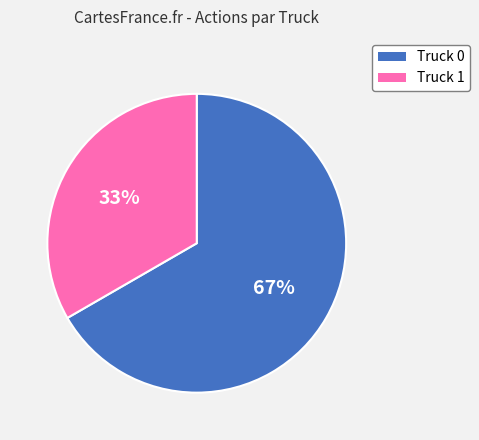

How many segments does this pie chart have?

2